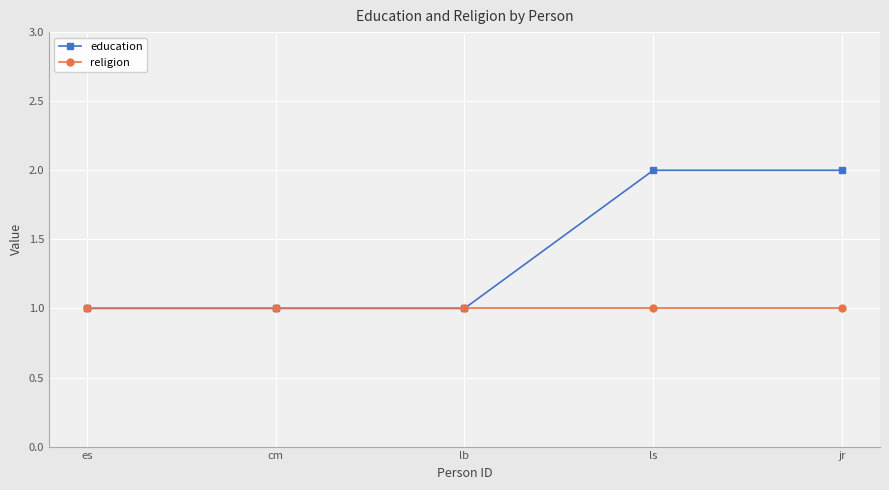

True or false: religion has more than 2 points higher than both neighbors.

False